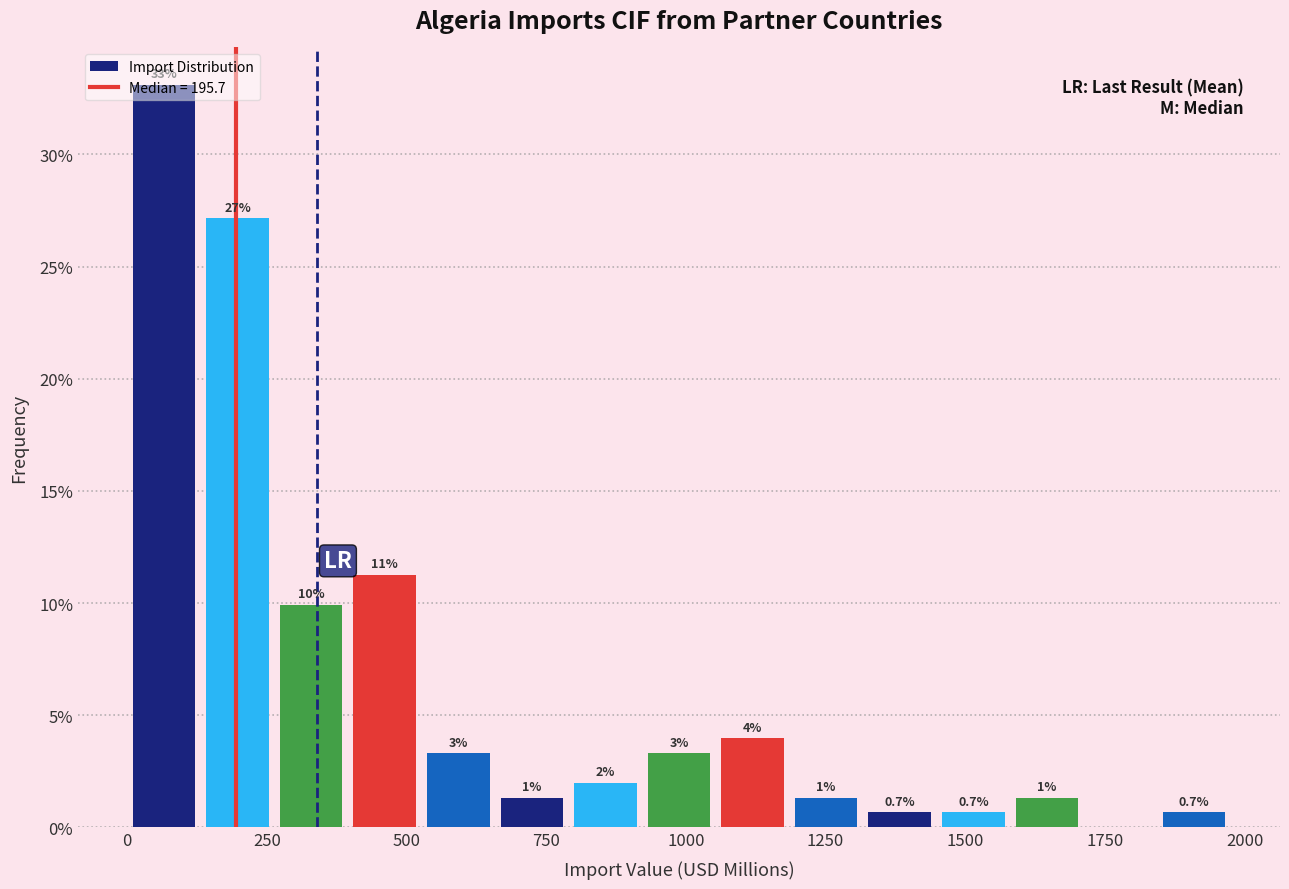

Read against the x-axis, roughly where is the centre of the tallest bar?

50